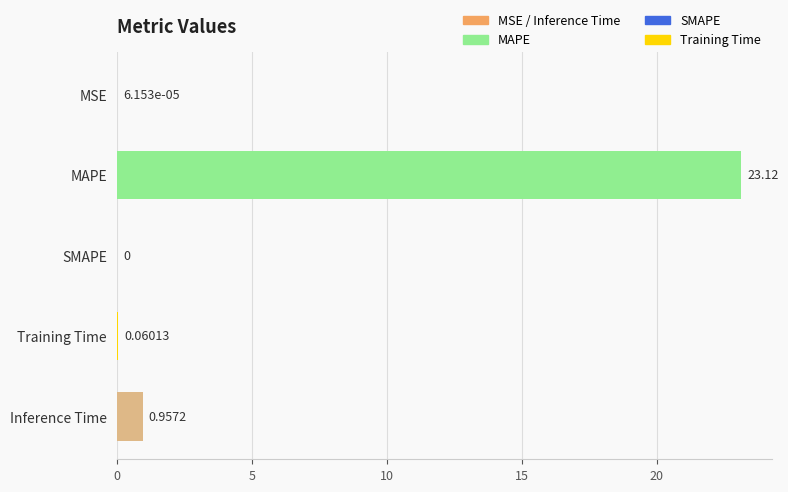

Between Training Time and Inference Time, which is larger?

Inference Time